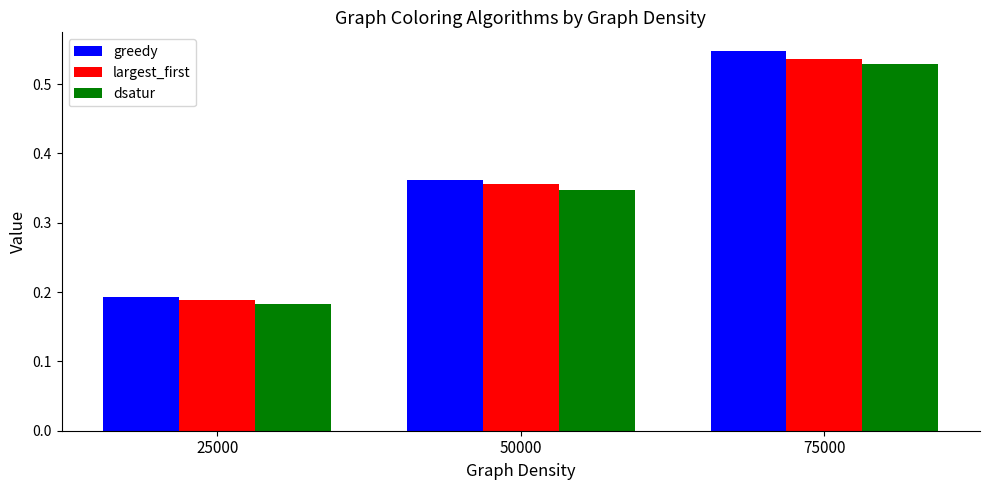

Where is dsatur nearest to the value 0?

25000